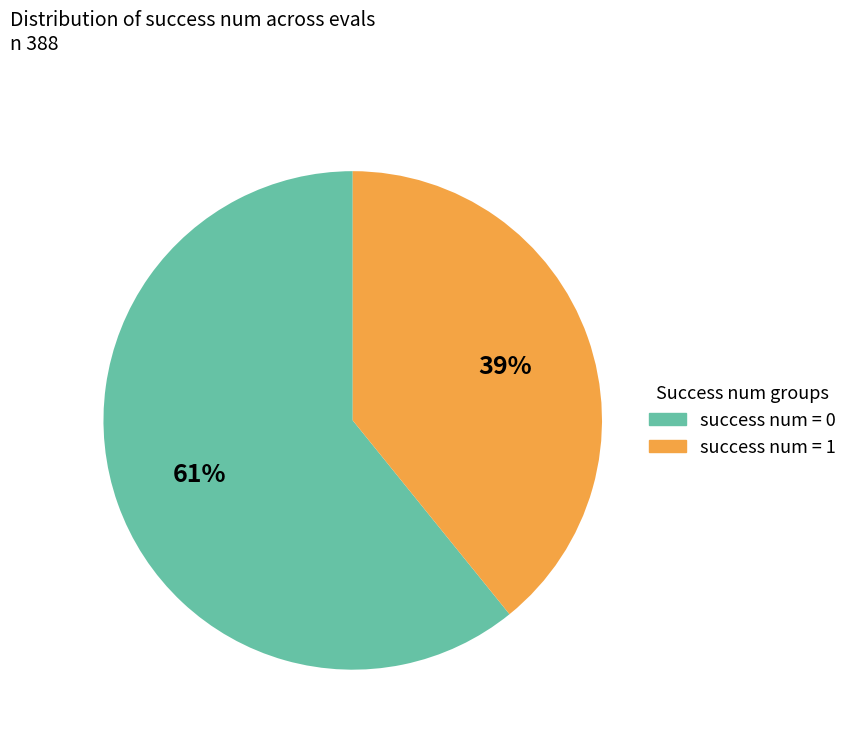

To the nearest percent, what is the average slice percentage?

50%